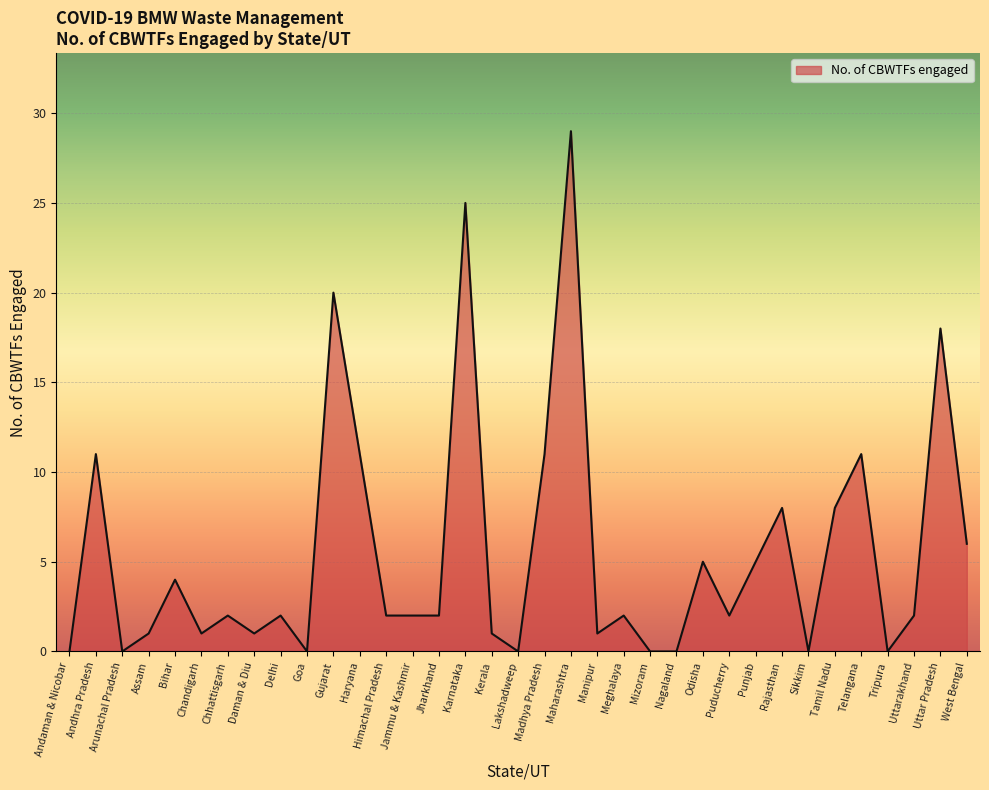

What position from the left is Karnataka?

16